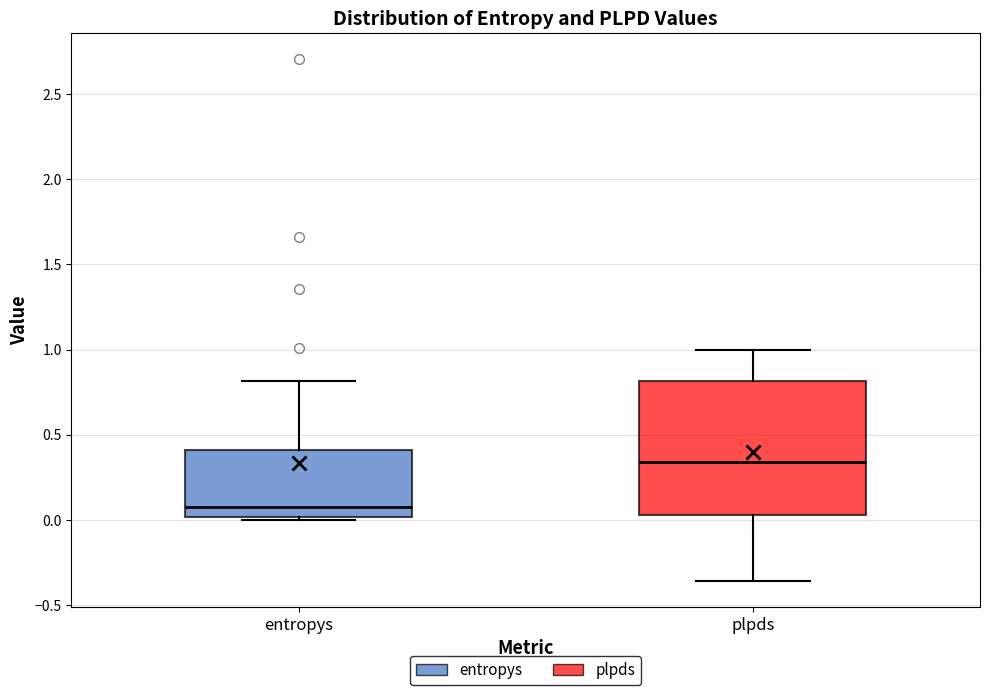

Reading left to right, read every box against the y-axis: the position of its median line, the range the box covers, and the ends of its whiskers. The values are not printed on the chart, so give them approximately, as read against the axis.

entropys: median 0.10, box 0.00 to 0.40, whiskers 0.00 to 0.80
plpds: median 0.35, box 0.05 to 0.80, whiskers -0.35 to 1.00